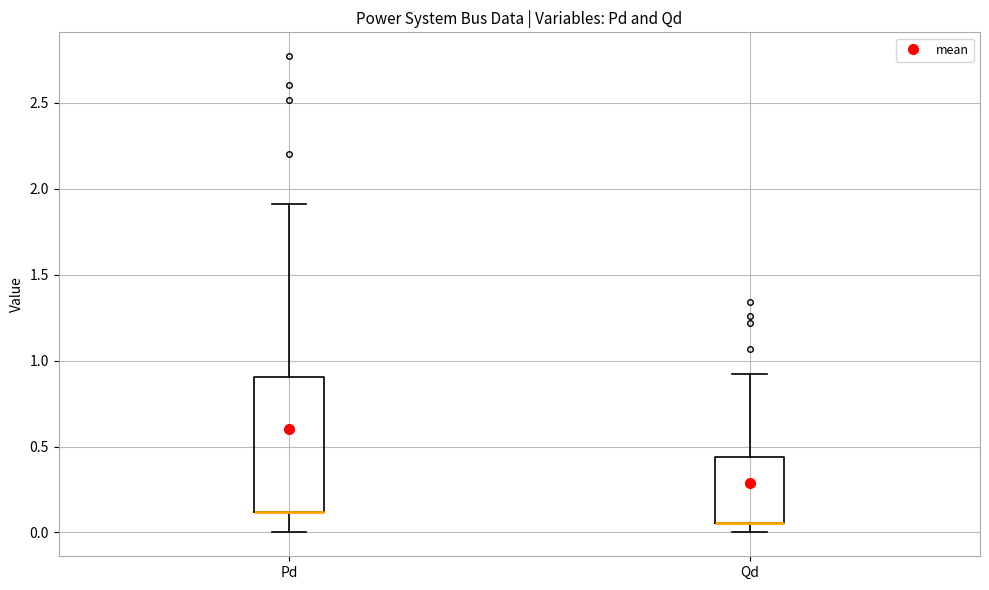

Where does the lower whisker of the box for Qd end on the y-axis? The values are not printed on the chart, so give them approximately, as read against the axis.

0.00